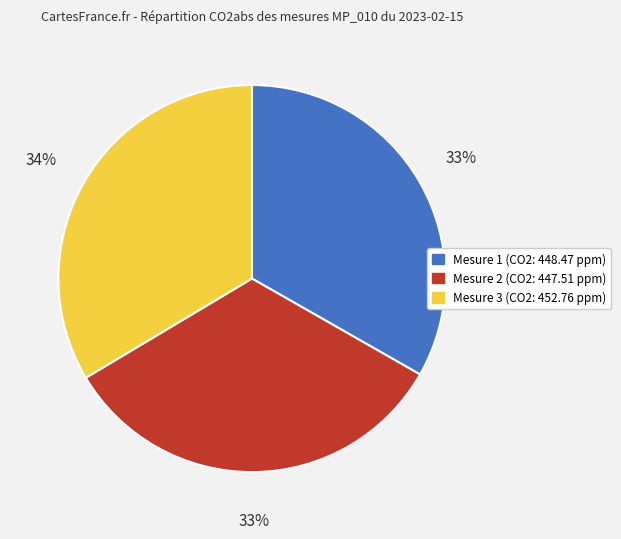

To the nearest percent, what is the average slice percentage?

33%